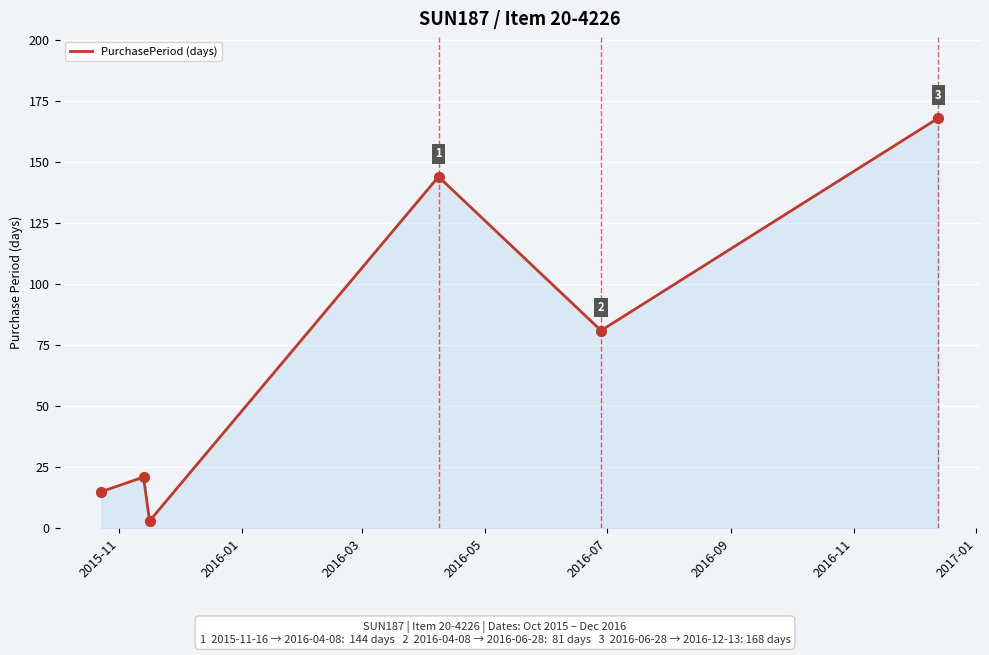

What is the minimum value shown in the chart?

3